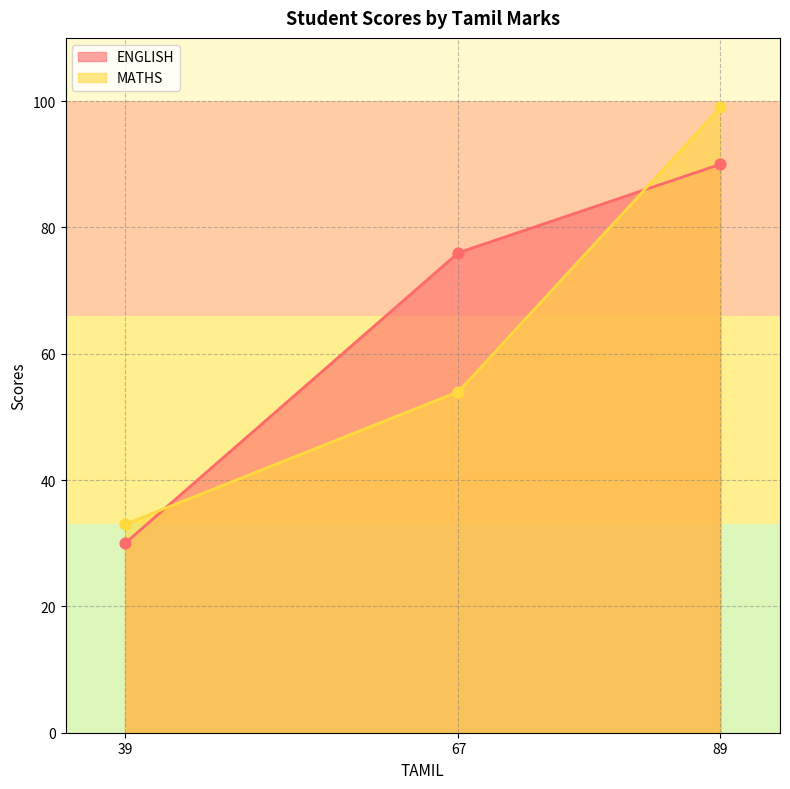

Which series reaches the maximum Y coordinate?

MATHS